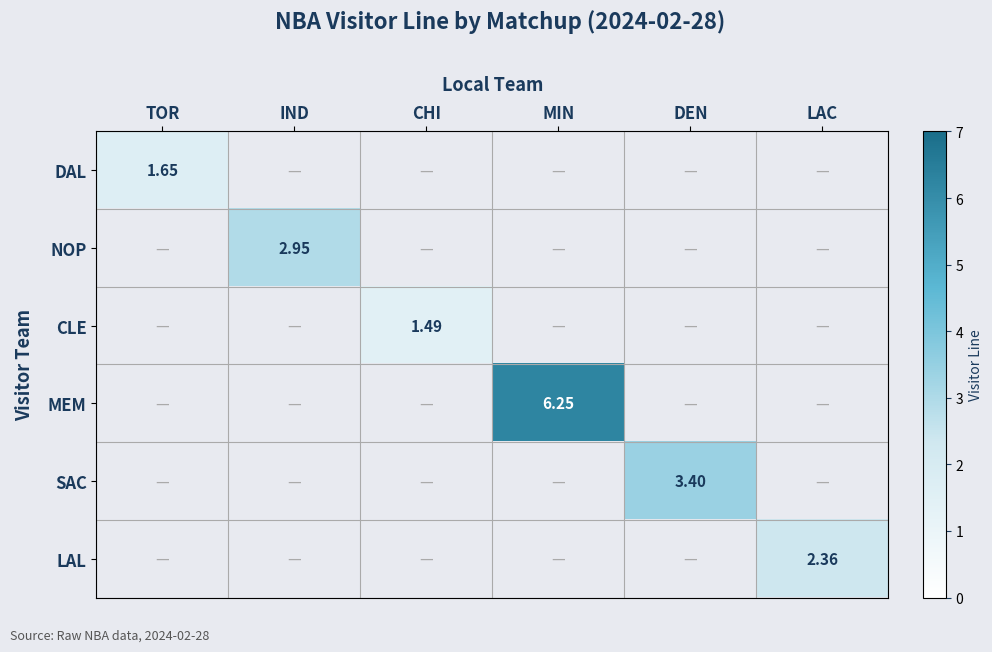

How many distinct data groups are displayed?

6